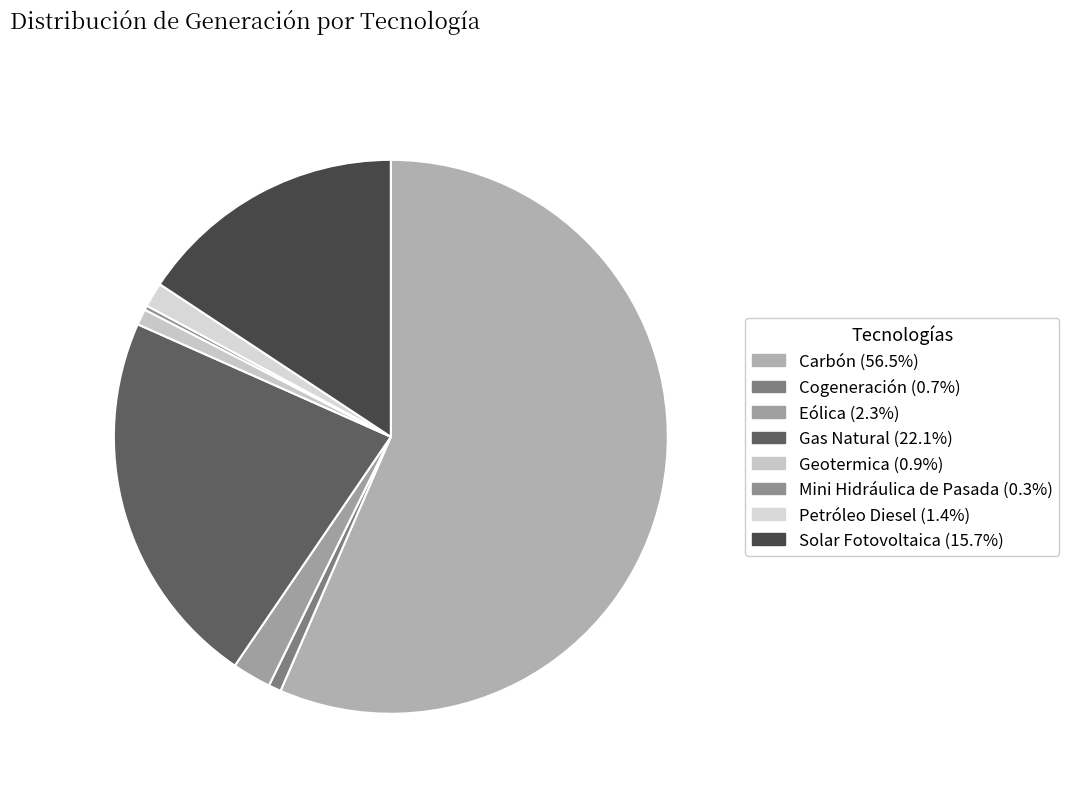

Is the sum of Solar Fotovoltaica and Carbón greater than half?

Yes